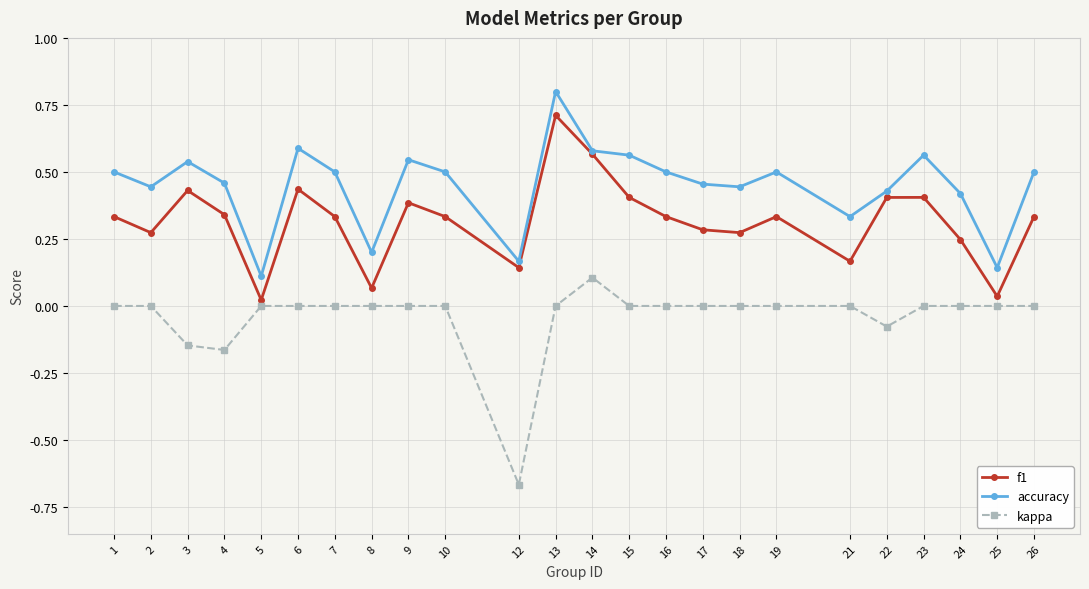

The value of f1 at 1 is 0.6. True or false?

False